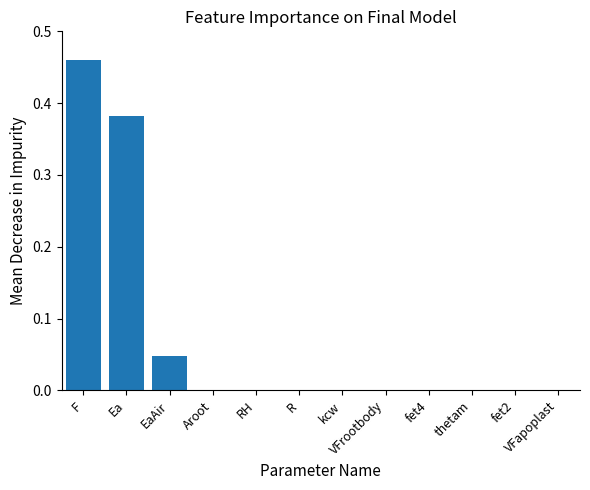

Between EaAir and F, which is larger?

F